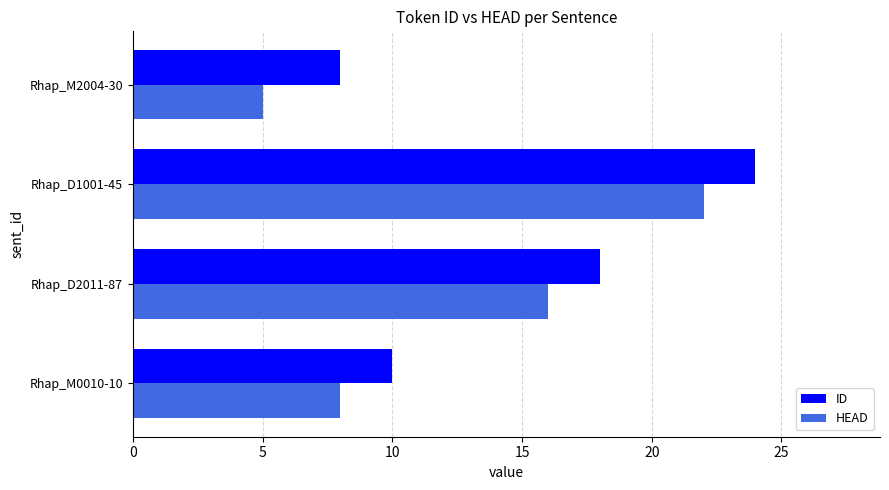

List the series in order of their overall mean, lowest first.

HEAD, ID